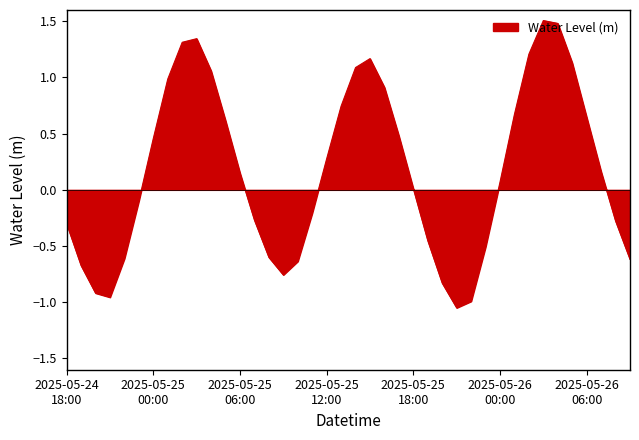

What is the difference between the maximum and minimum values?

2.6